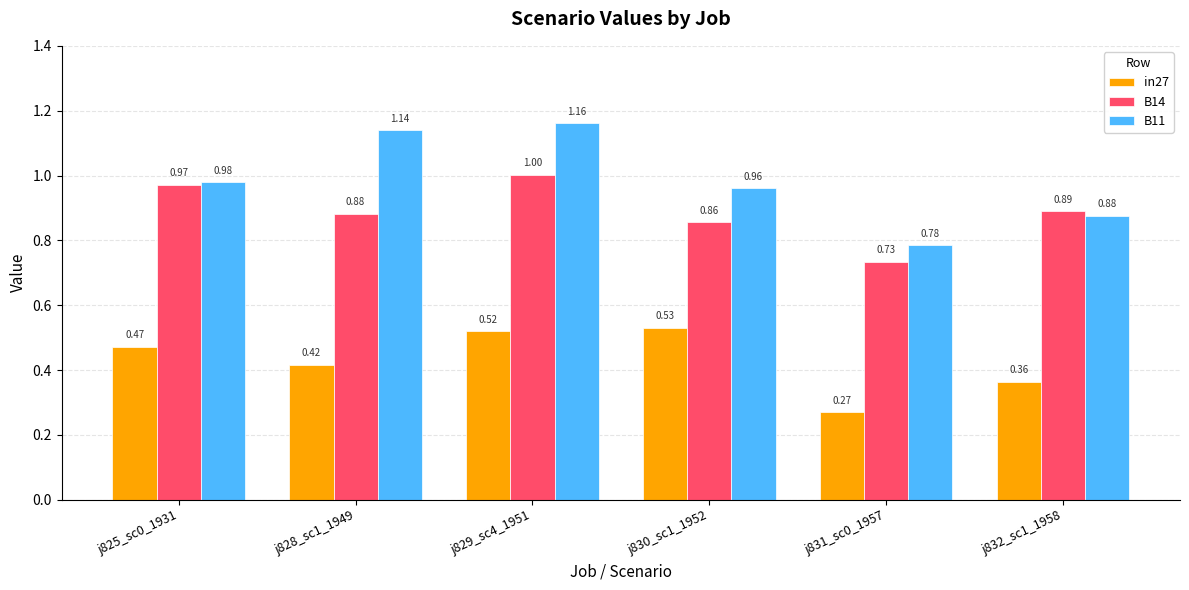

What is the sum of all B14 values?

5.3